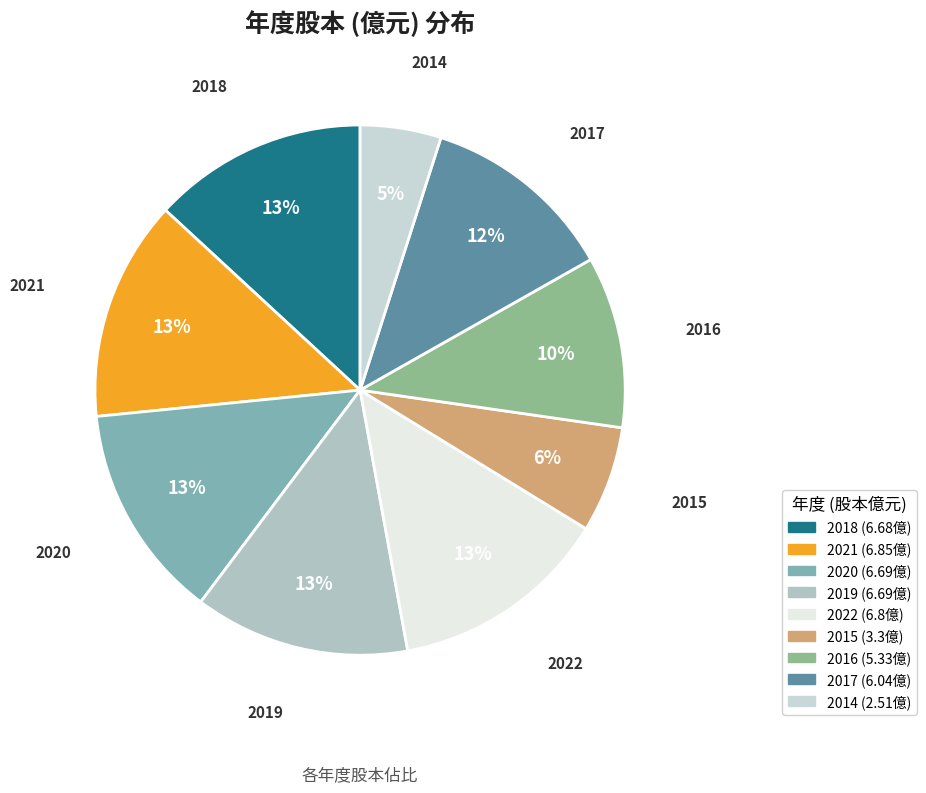

The 2021 slice represents 19% of the pie. True or false?

False